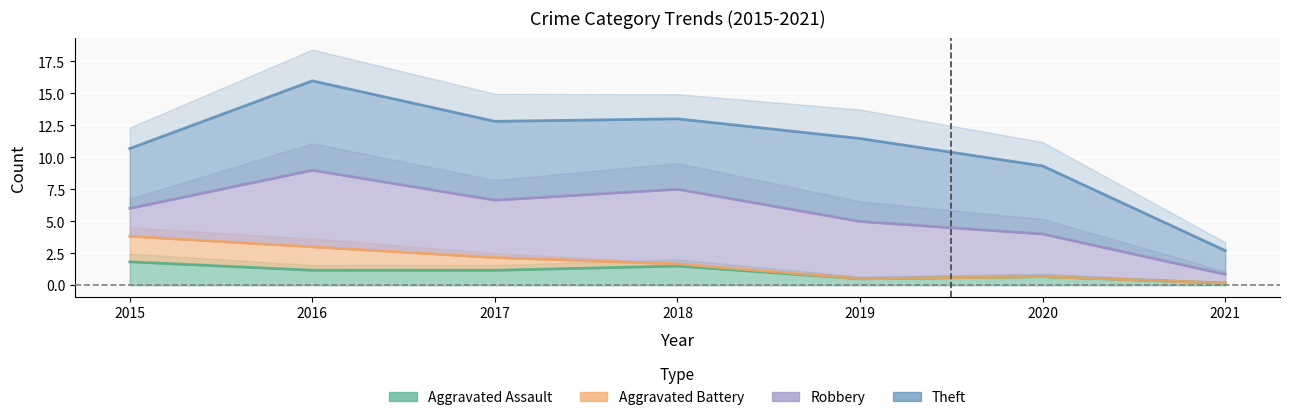

What is the maximum value shown in the chart?

8